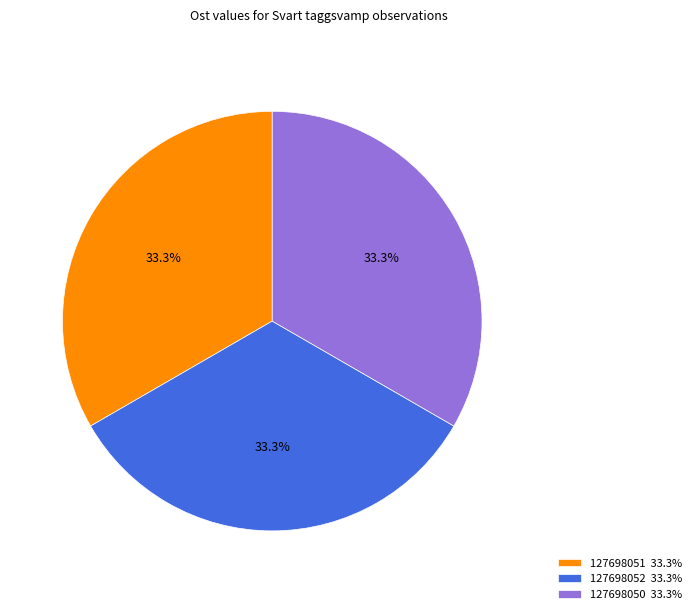

Is 127698052 the majority of the pie?

No